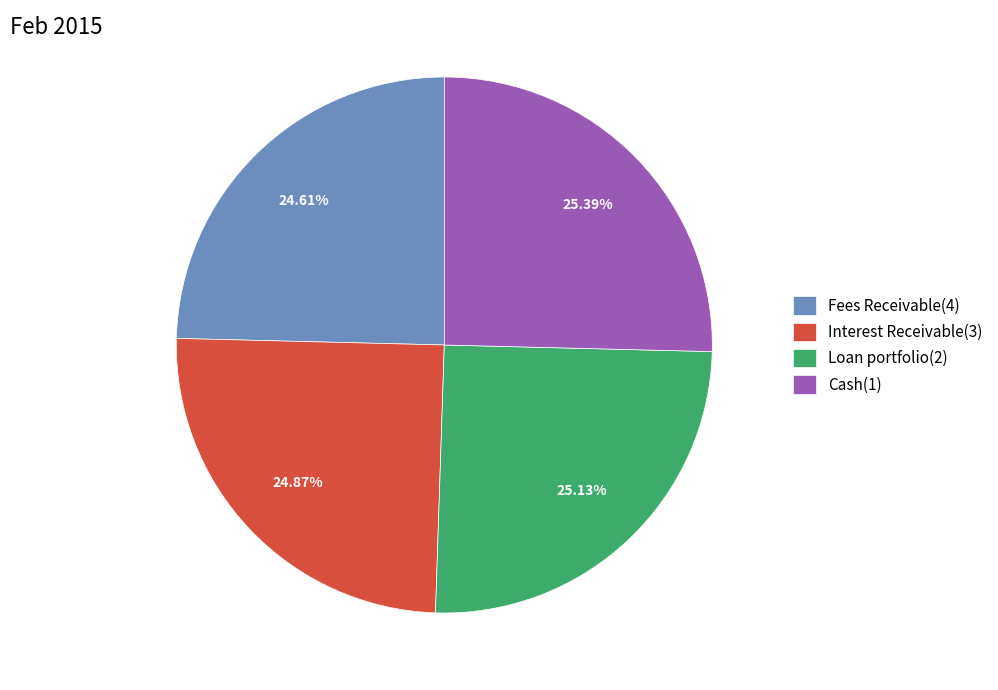

Is the sum of Cash(1) and Loan portfolio(2) greater than half?

Yes